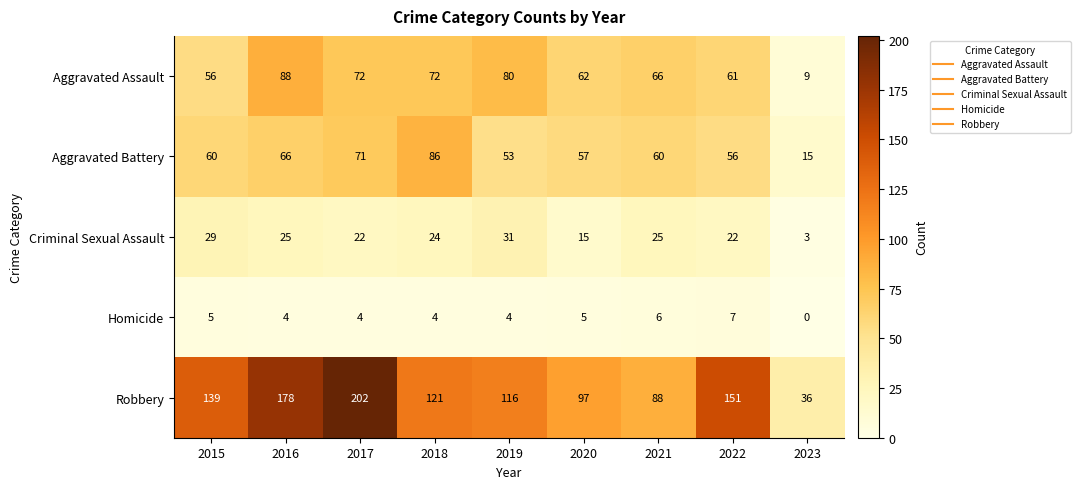

How many data points does each series have?

9